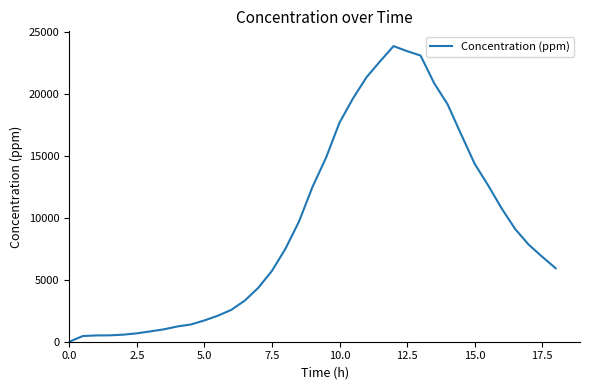

What is the difference between the maximum and minimum values?

23860.8